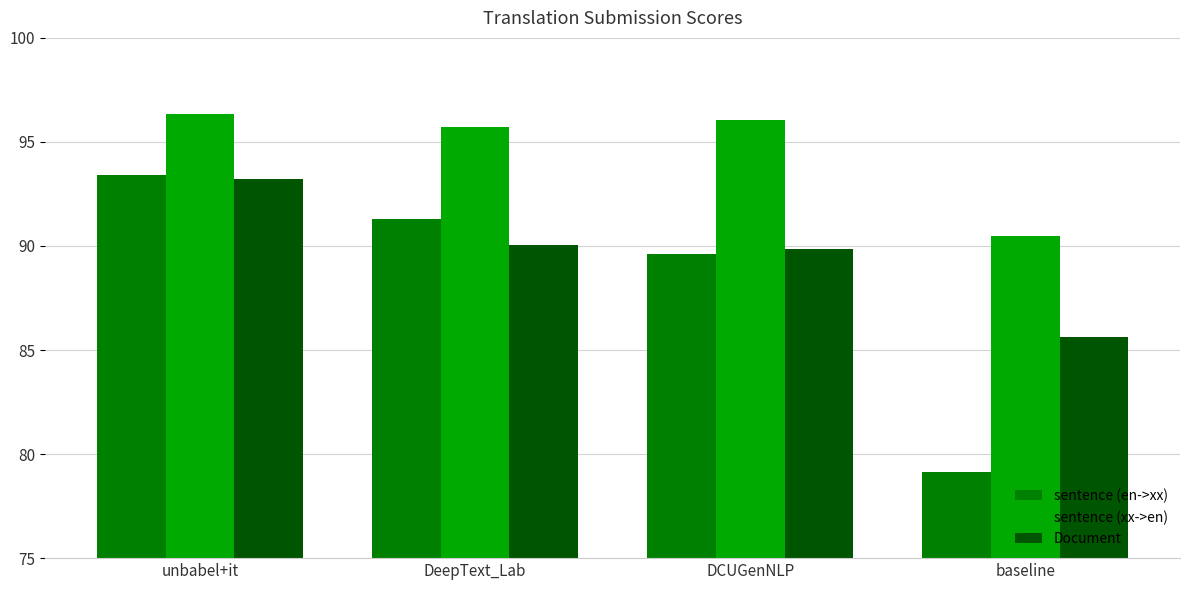

How many groups of bars are there?

4